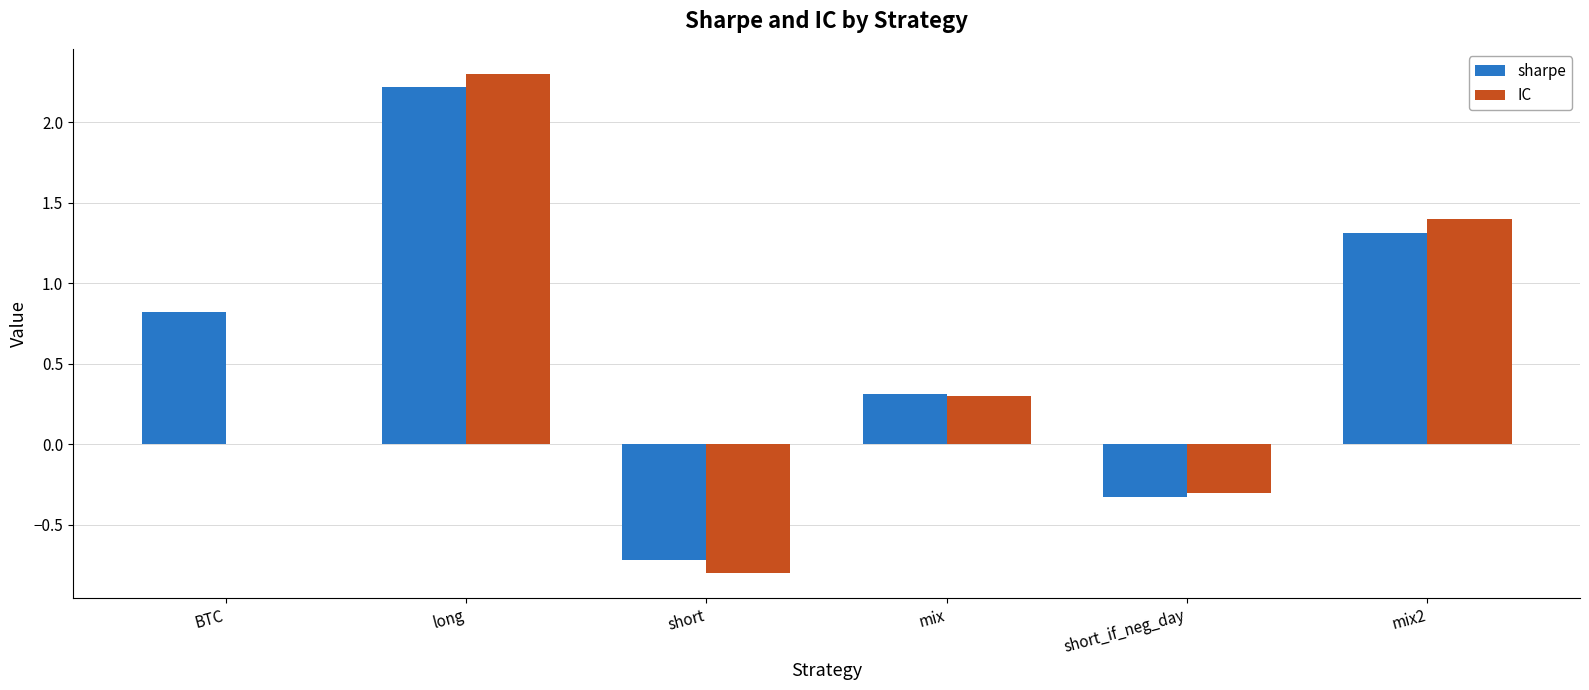

What is the sum of the IC values at long and mix2?

3.7